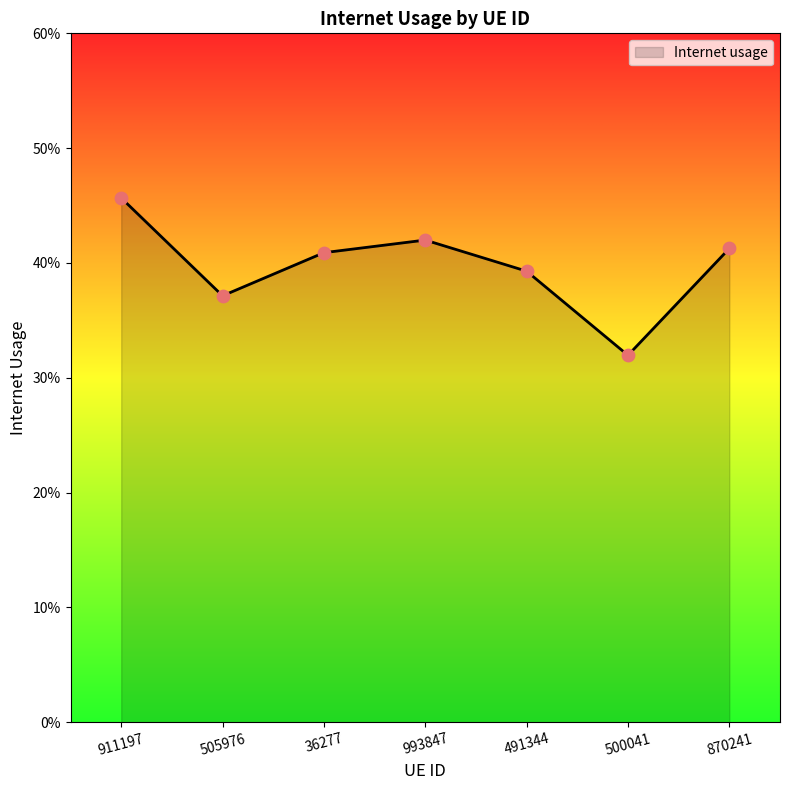

Between 491344 and 870241, which is larger?

870241